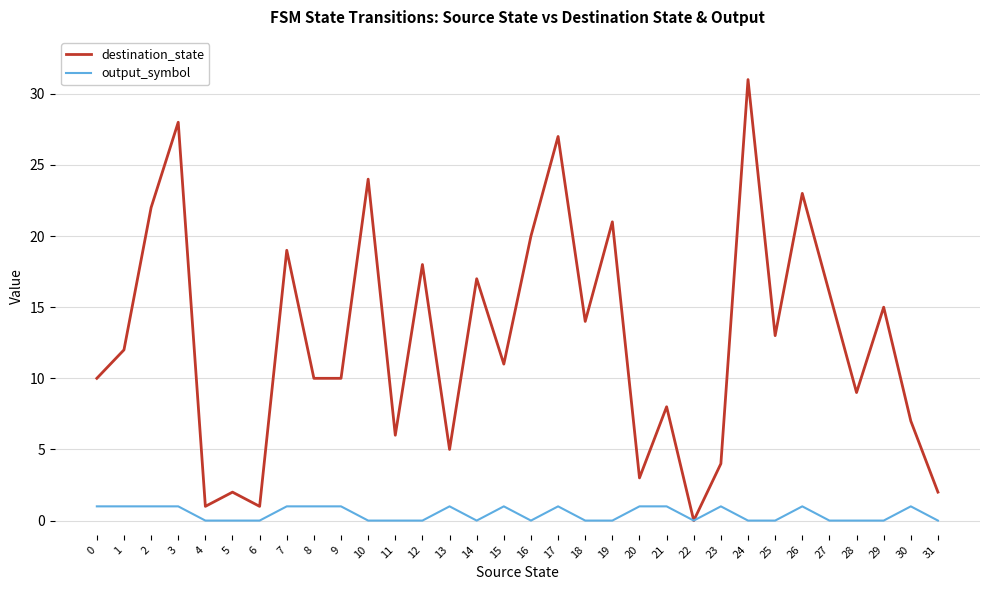

At 27, list the series in order from largest to smallest.

destination_state, output_symbol